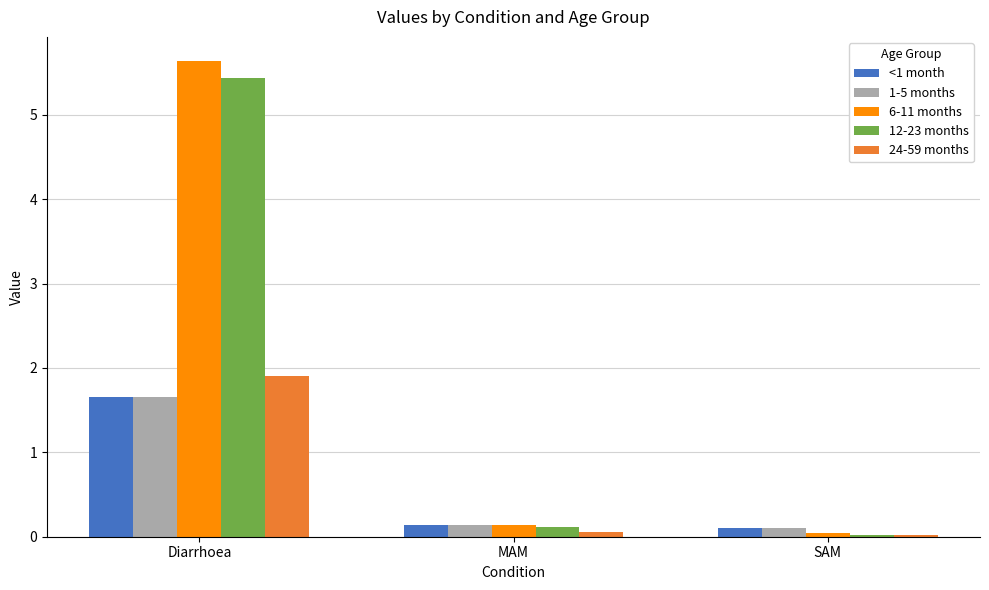

What is the difference between the highest and lowest values at Diarrhoea?

4.0